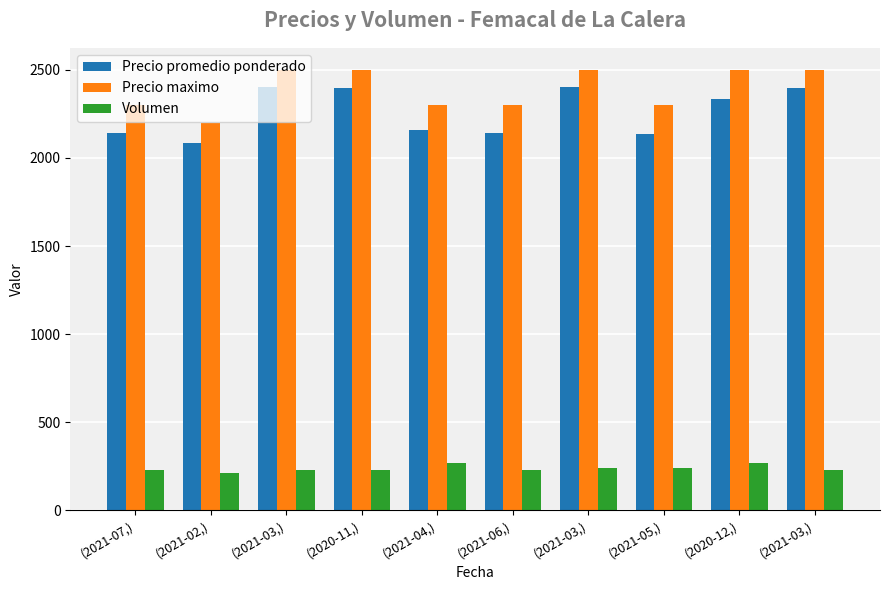

The Volumen series shows 122 at (2021-05,). True or false?

False